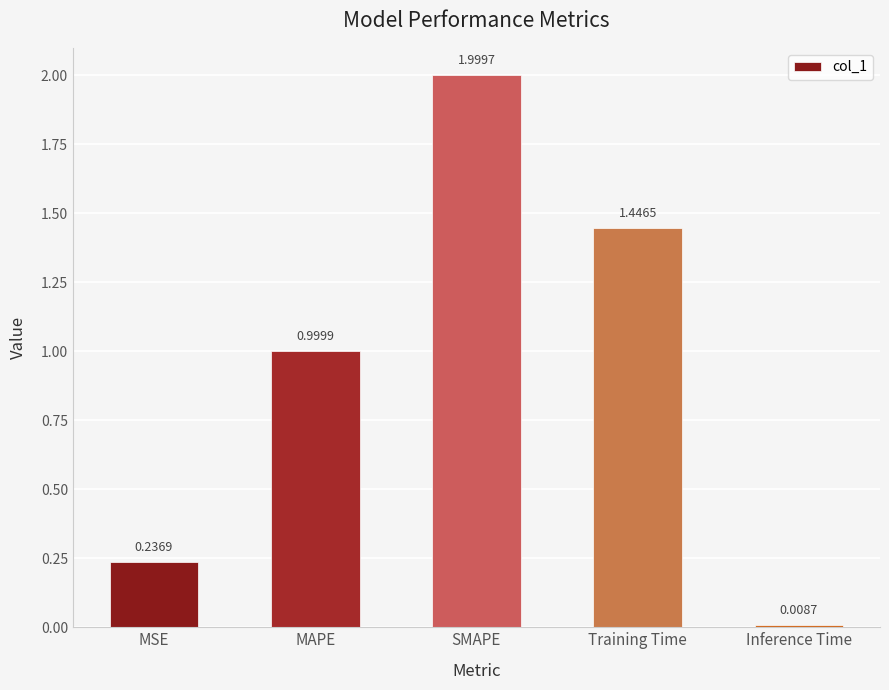

Rank the categories by value from lowest to highest.

Inference Time, MSE, MAPE, Training Time, SMAPE